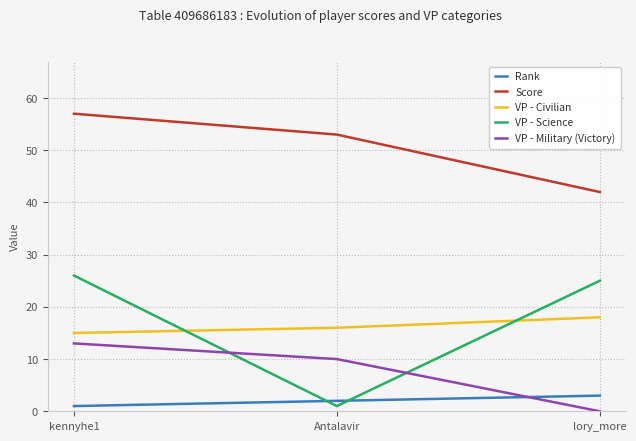

Which series has the widest spread of values?

VP - Science